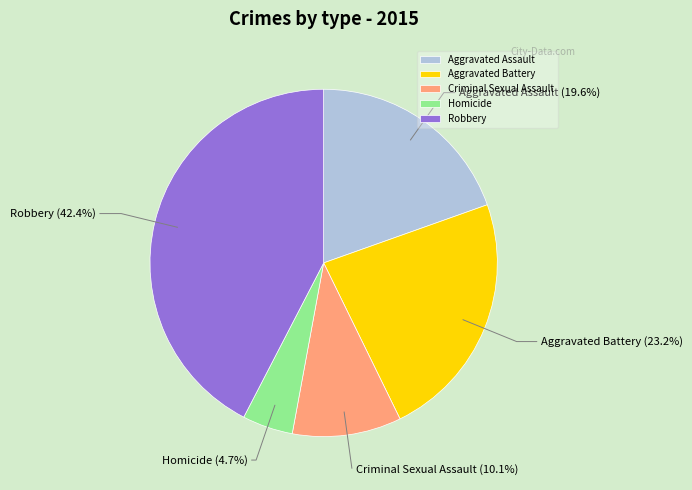

To the nearest percent, what portion does Robbery represent?

42%